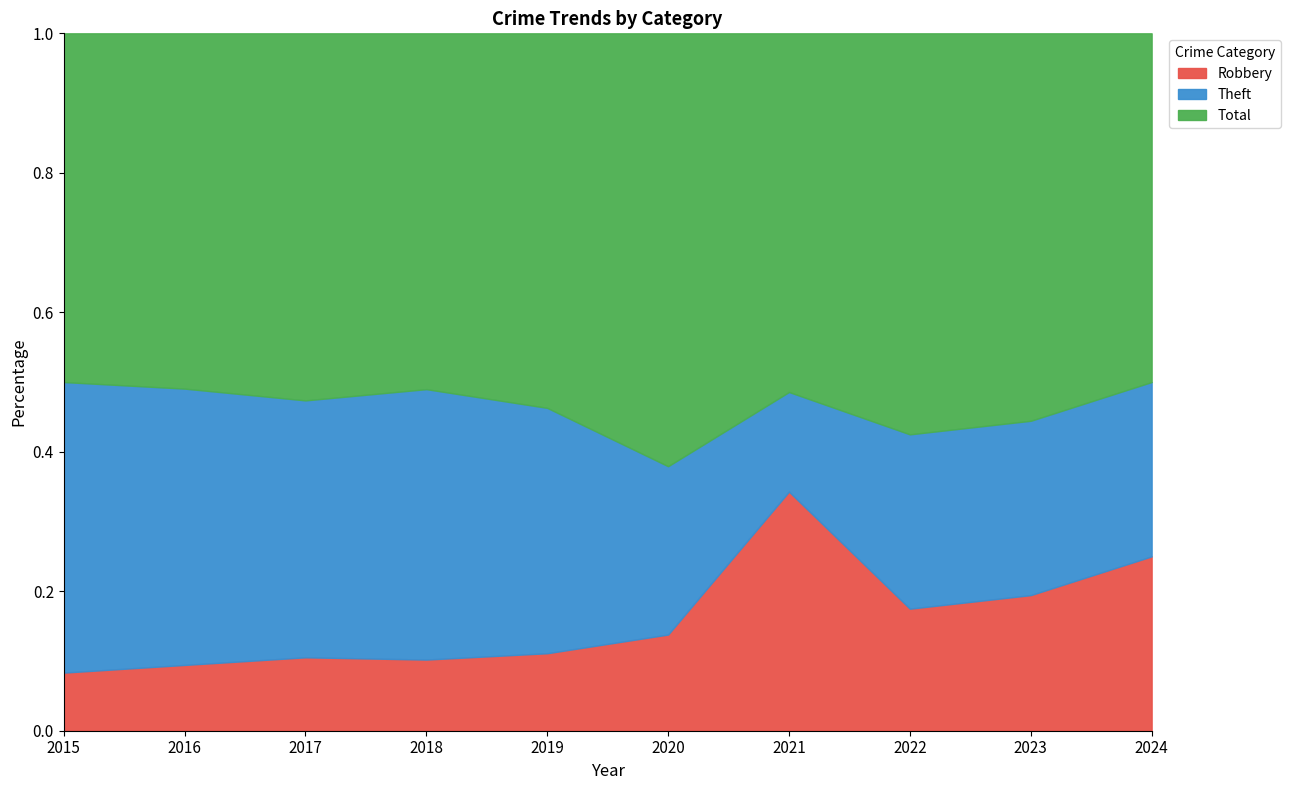

Reading left to right, list all the values displayed in this chart.

Robbery: 4	5	6	5	6	4	12	7	7	2
Theft: 20	21	21	19	19	7	5	10	9	2
Total: 24	27	30	25	29	18	18	23	20	4